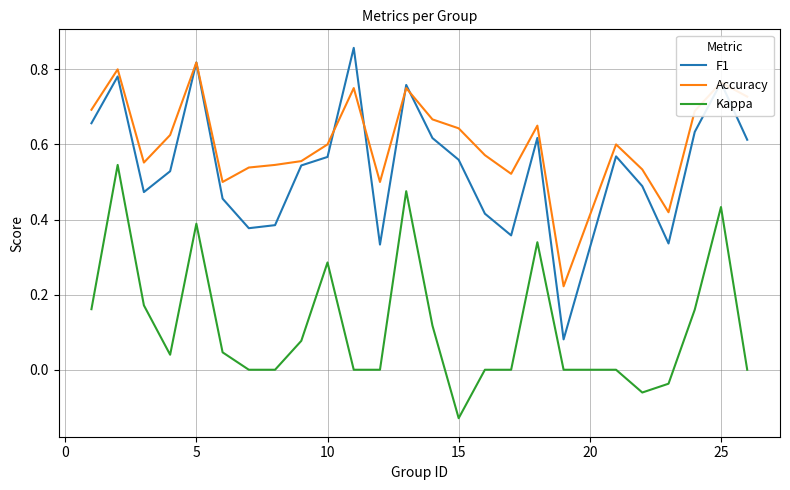

How many F1 values are between 0 and 1?

25